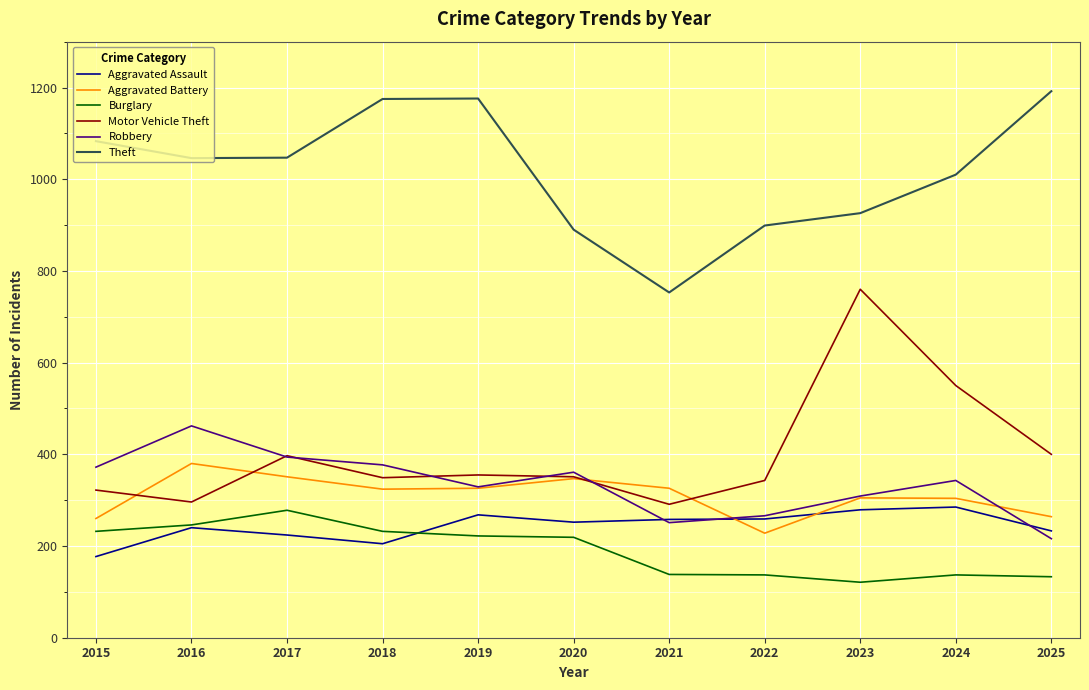

True or false: Theft has a value of 276 at 2017.

False